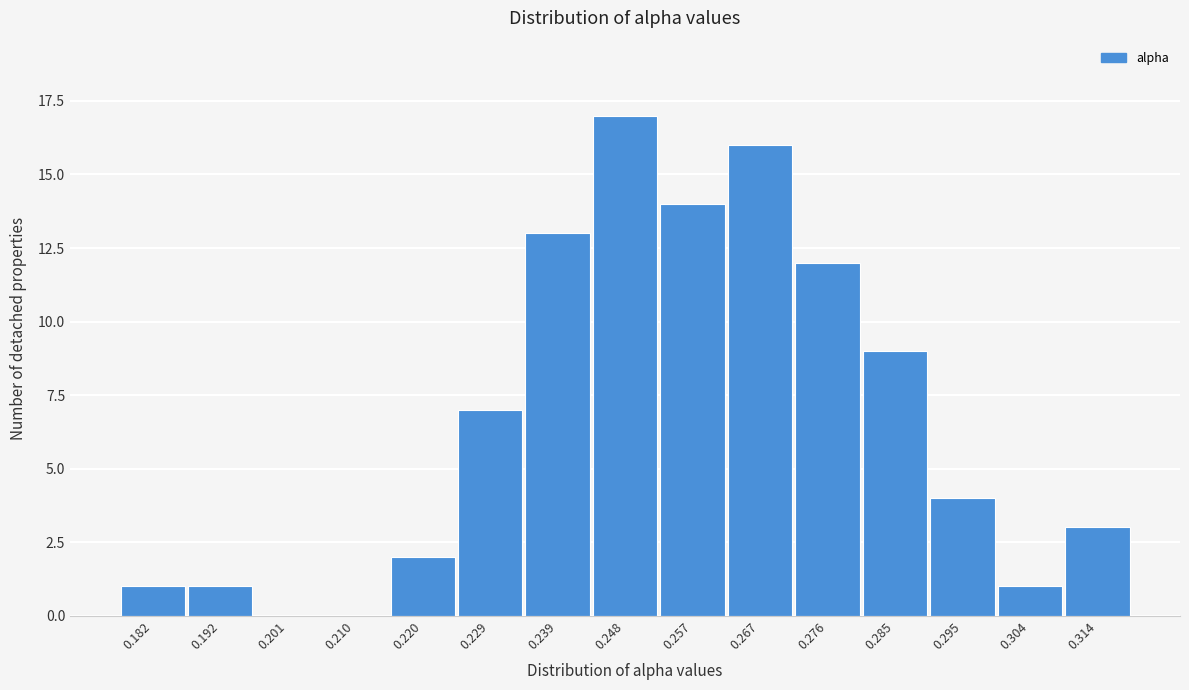

Reading right to left, what are all the values shown in this chart?

0.314=3	0.304=1	0.295=4	0.285=9	0.276=12	0.267=16	0.257=14	0.248=17	0.239=13	0.229=7	0.220=2	0.210=0	0.201=0	0.192=1	0.182=1